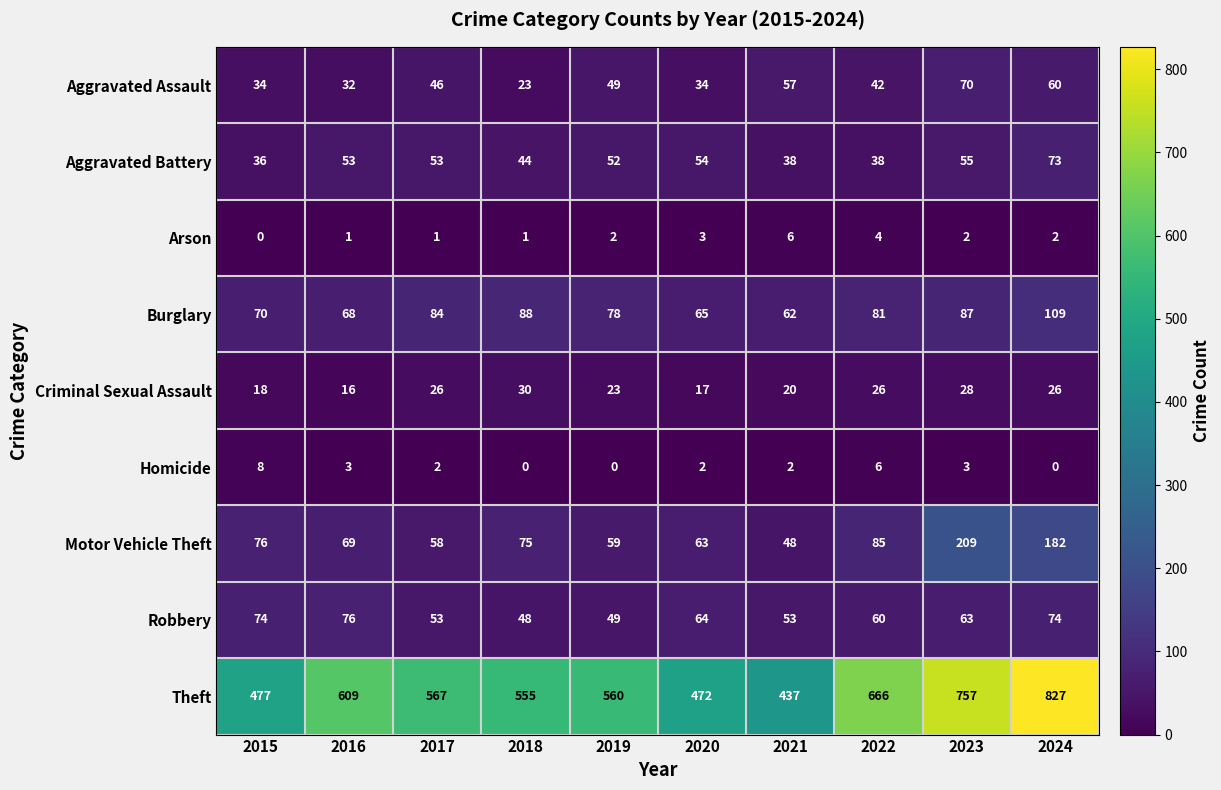

Which series changed the most between 2016 and 2023?

Theft